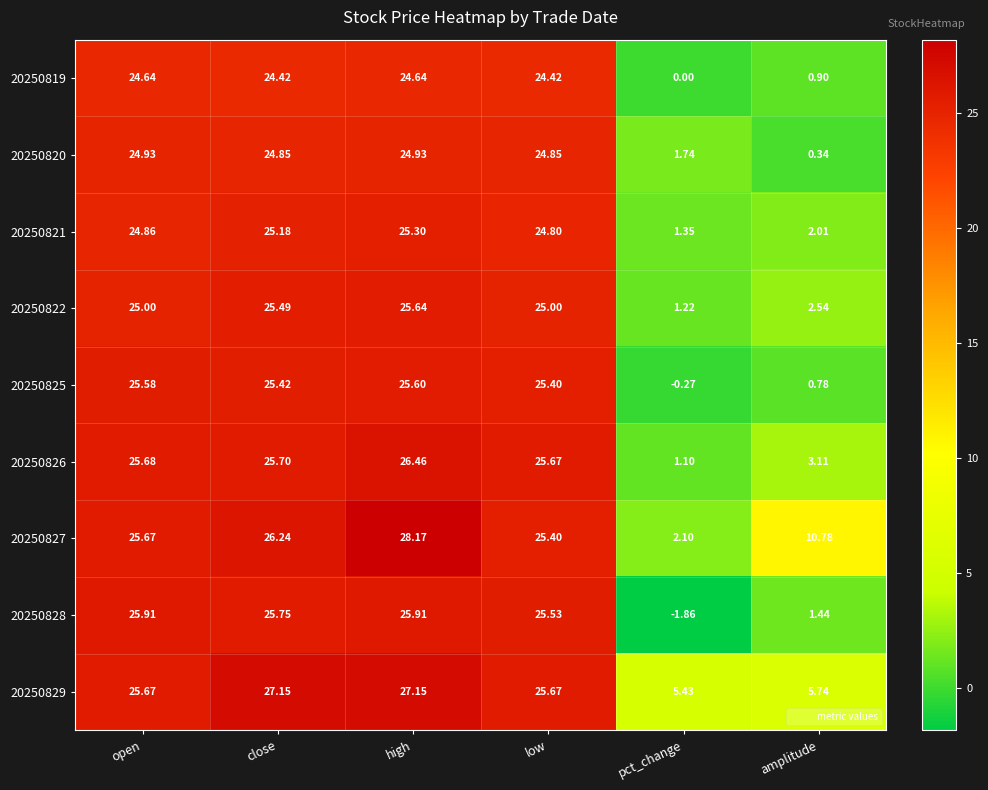

At which label is 20250820 closest to 12?

pct_change